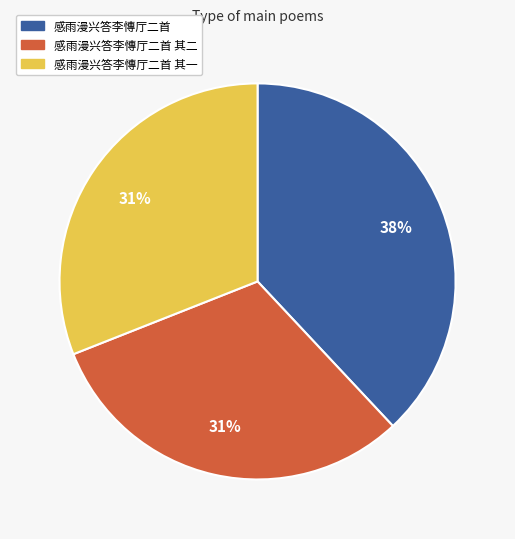

Do 感雨漫兴答李慱厅二首 其一 and 感雨漫兴答李慱厅二首 together represent more than half of the pie?

Yes